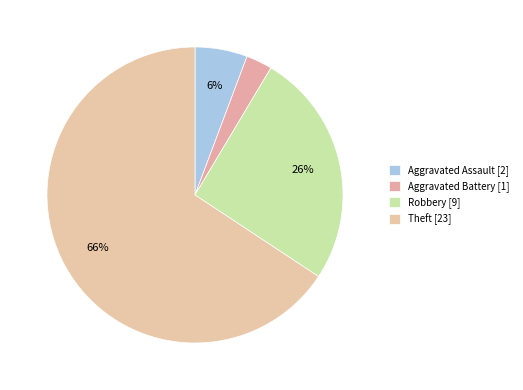

Which slice is the largest?

Theft